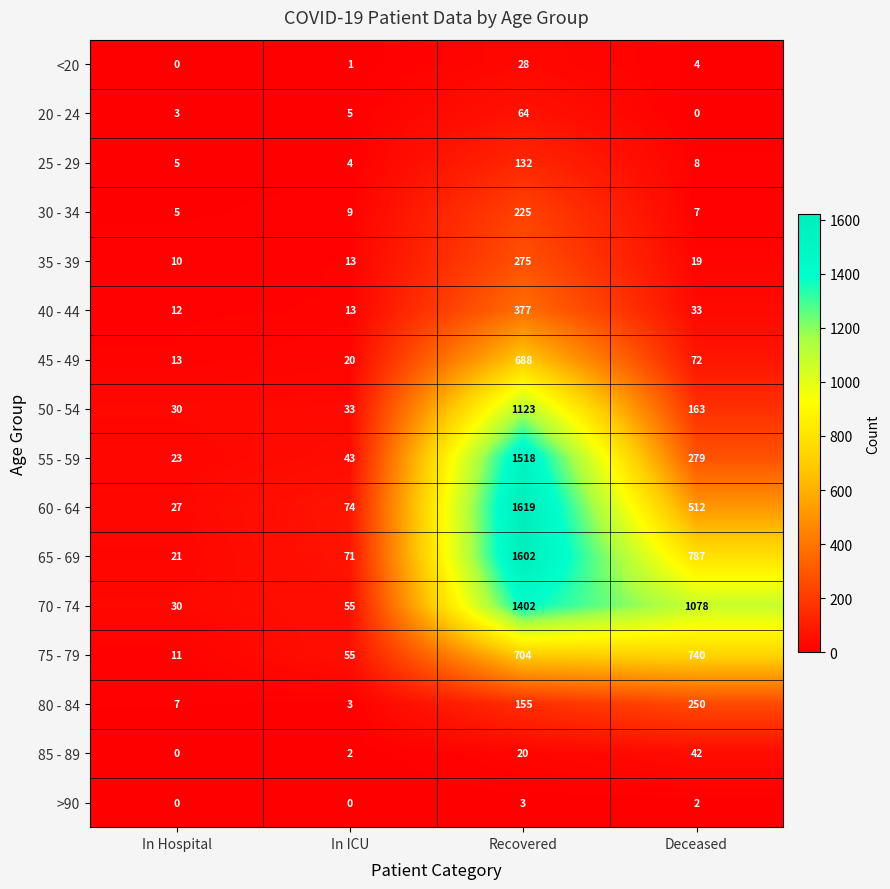

What is the maximum value for 30 - 34?

225